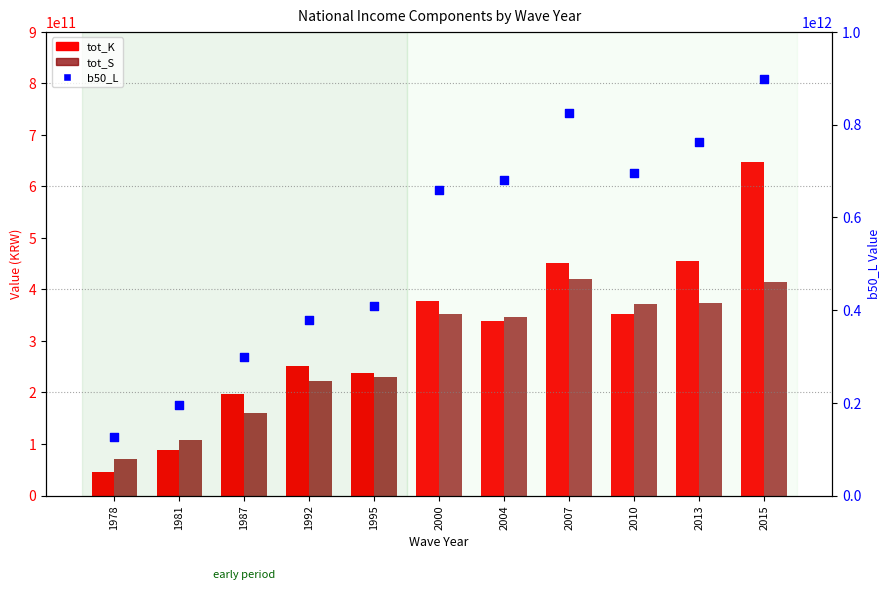

What are all the series names shown in the legend?

tot_K, tot_S, b50_L